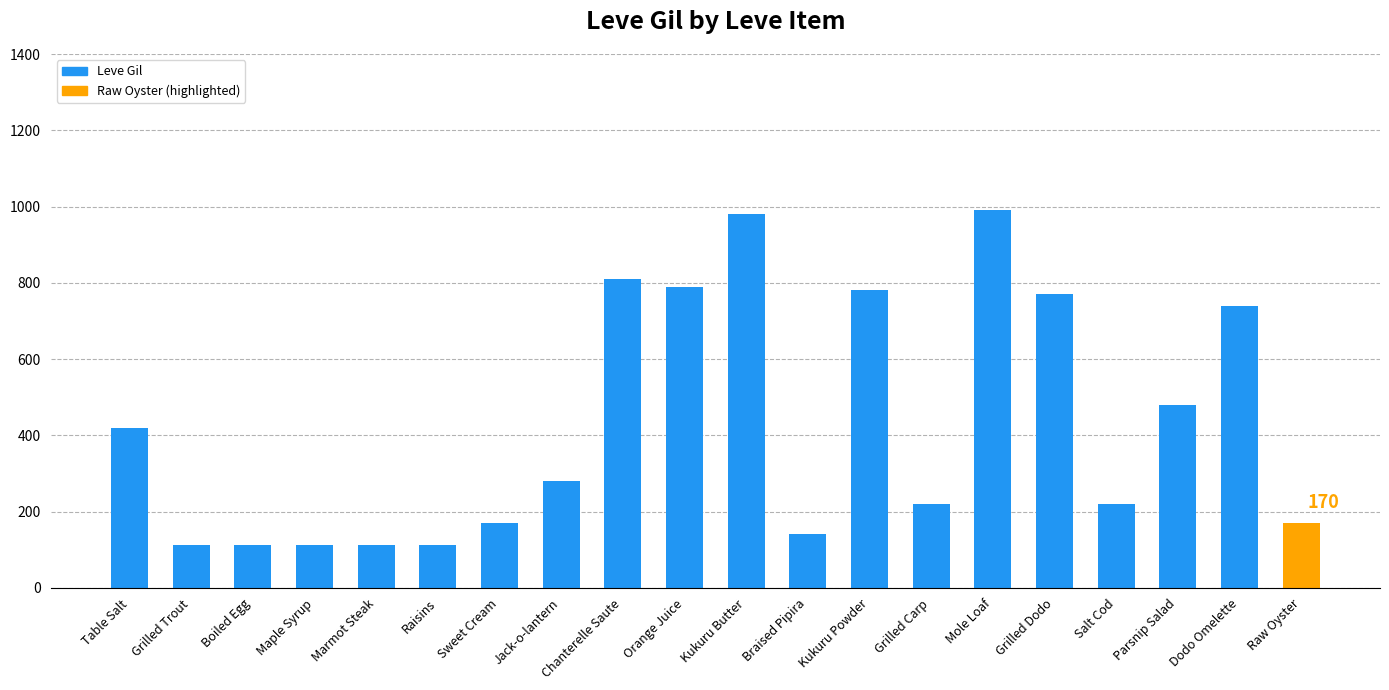

What is the value of the 20th bar from the left?

170